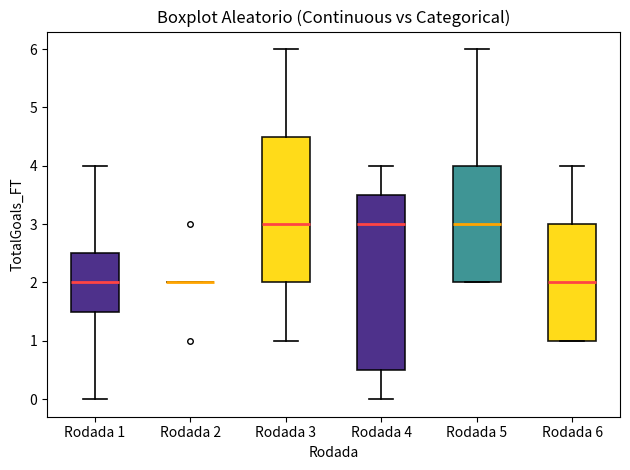

Comparing the boxes themselves (not the whiskers), which one is the tallest?

Rodada 4